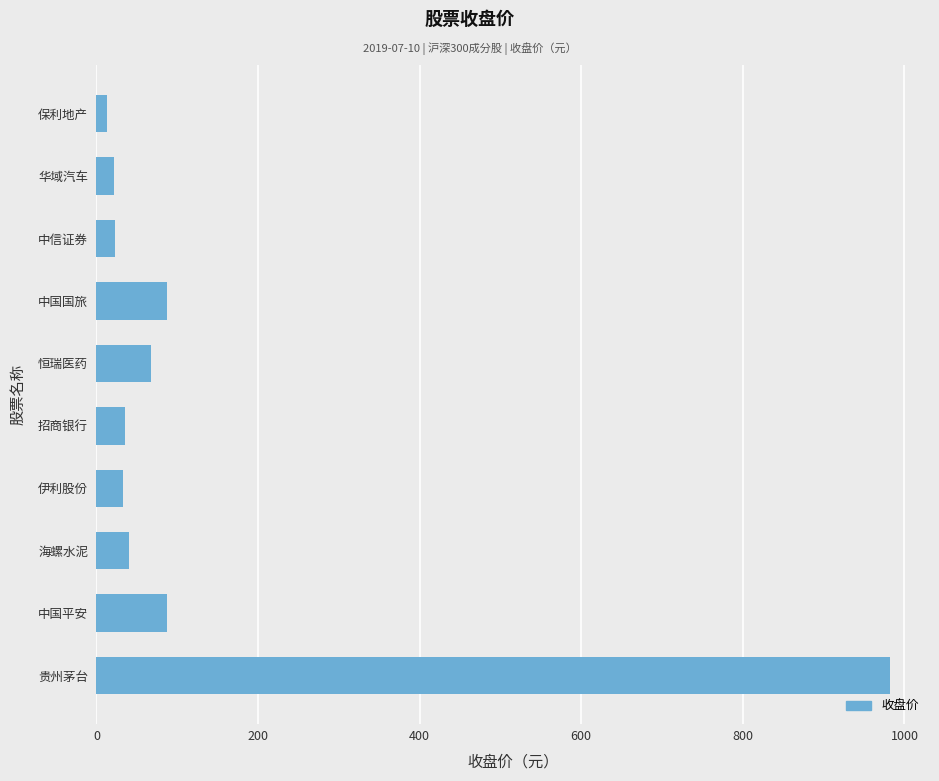

What is the difference between the second highest and minimum values?

74.5